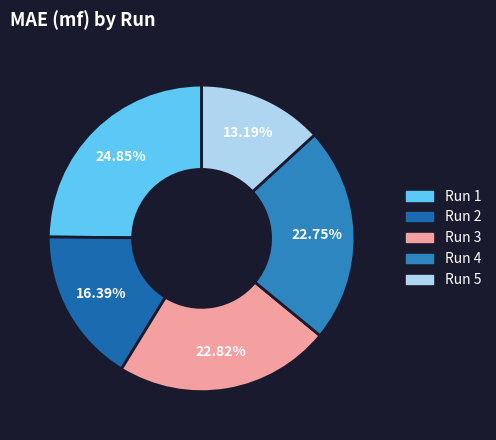

Is there any slice that represents more than half of the pie?

No